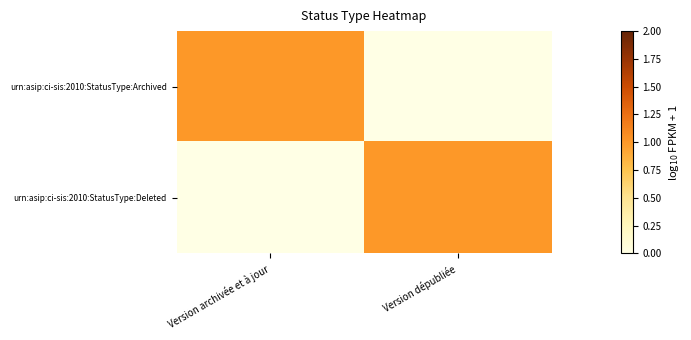

Which series has the largest total across all categories?

urn:asip:ci-sis:2010:StatusType:Archived